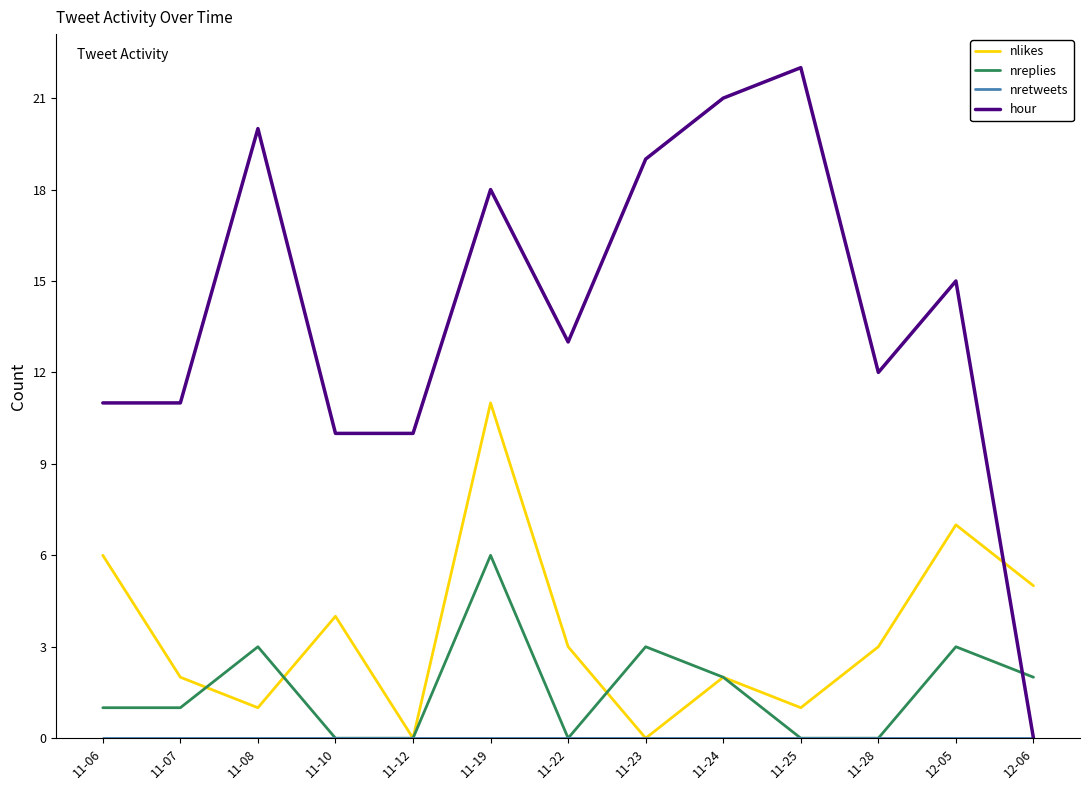

What is the total value across all series at 11-28?

15